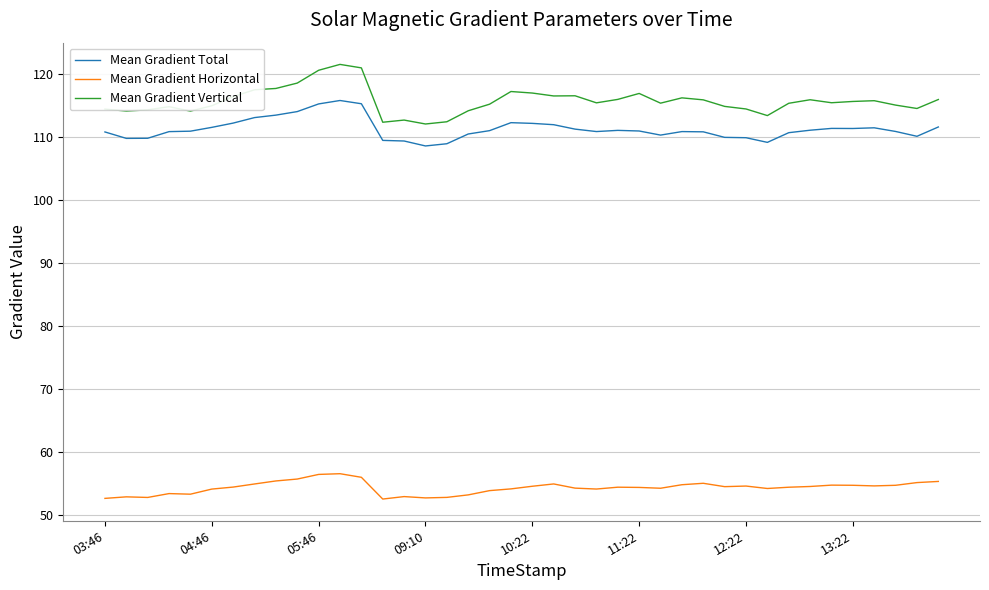

True or false: Mean Gradient Horizontal and Mean Gradient Vertical intersect in this chart.

False